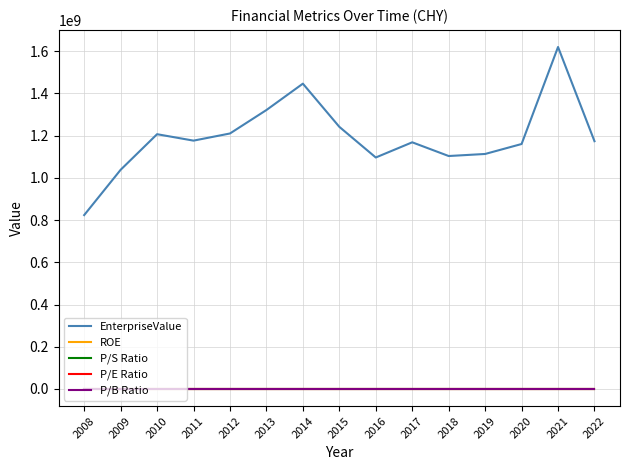

True or false: P/E Ratio and EnterpriseValue intersect in this chart.

False